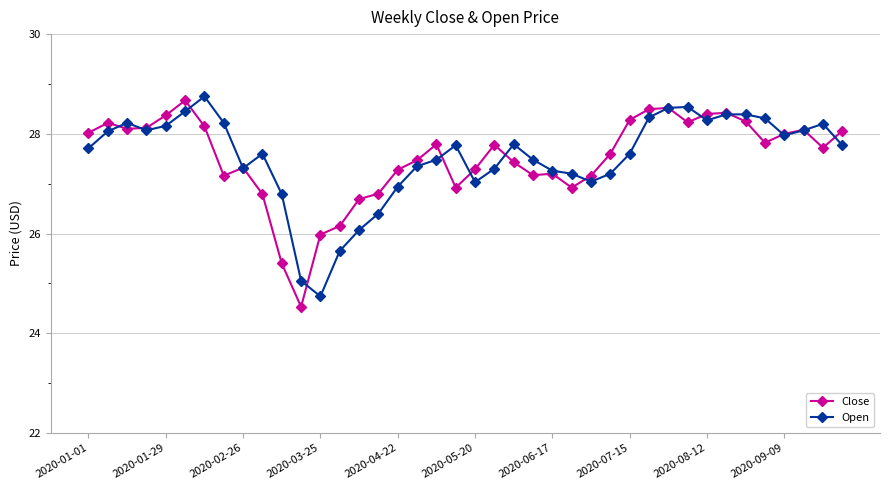

What is the smallest value displayed?

24.5